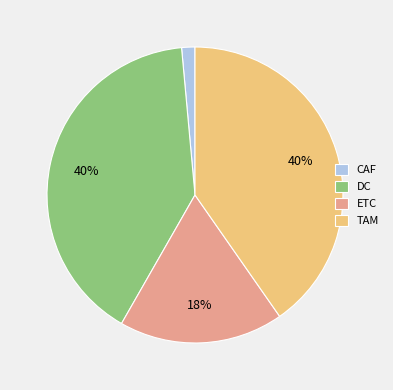

What is the smallest slice in the pie chart?

CAF